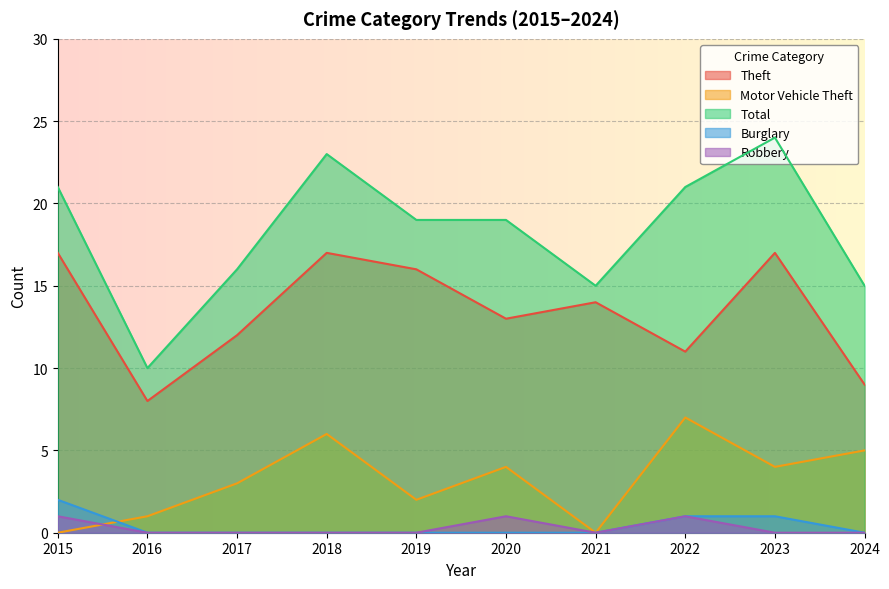

At which category does Theft reach its first local valley?

2016